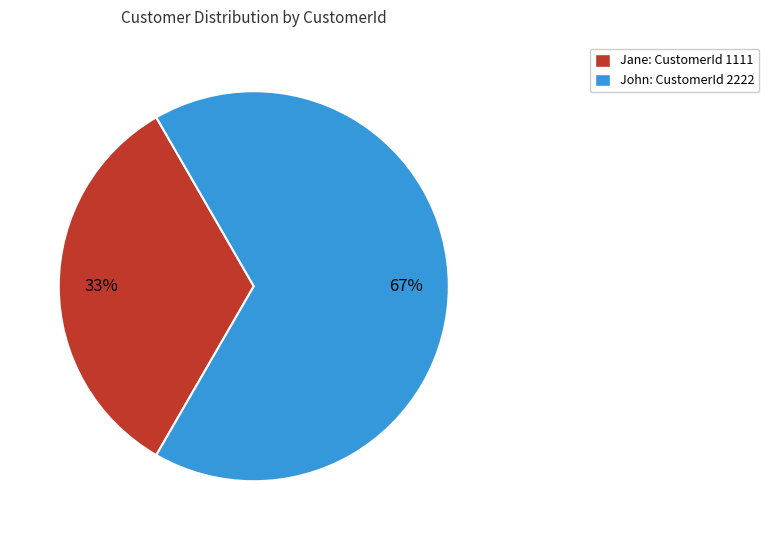

Is there any slice that represents more than half of the pie?

Yes